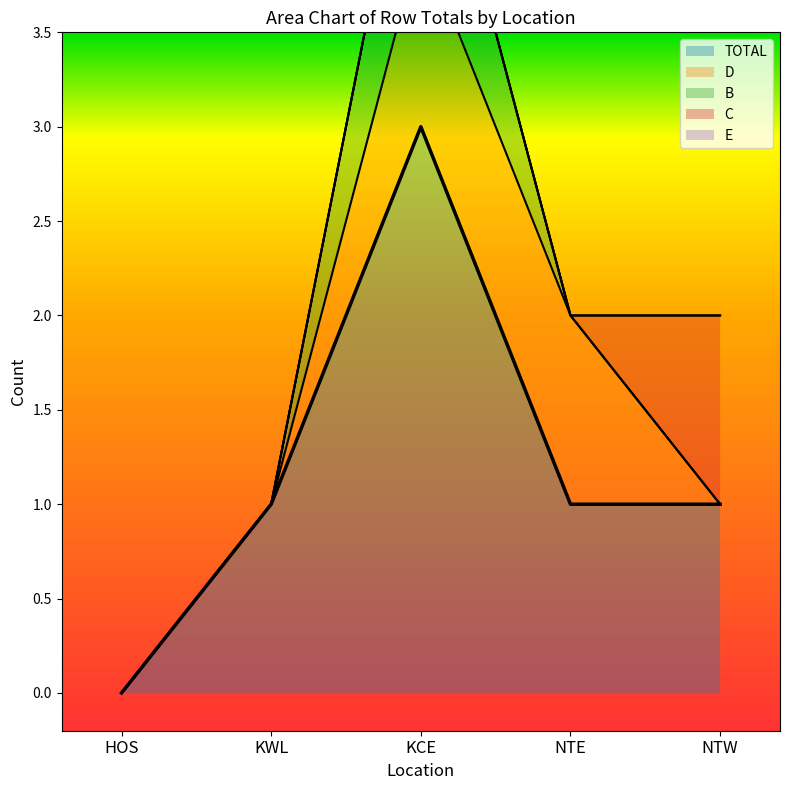

List the labels in order of B value, largest first.

KCE, HOS, KWL, NTE, NTW